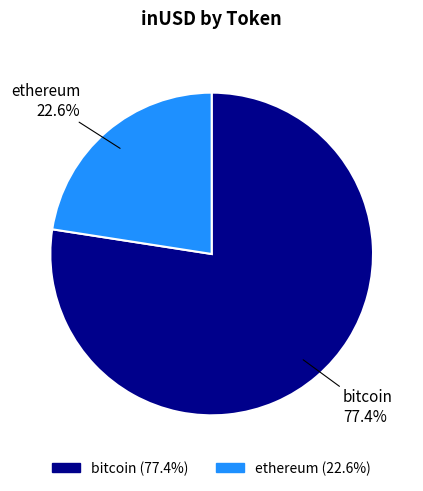

Approximately how many times larger is the value at bitcoin compared to ethereum?

3.4